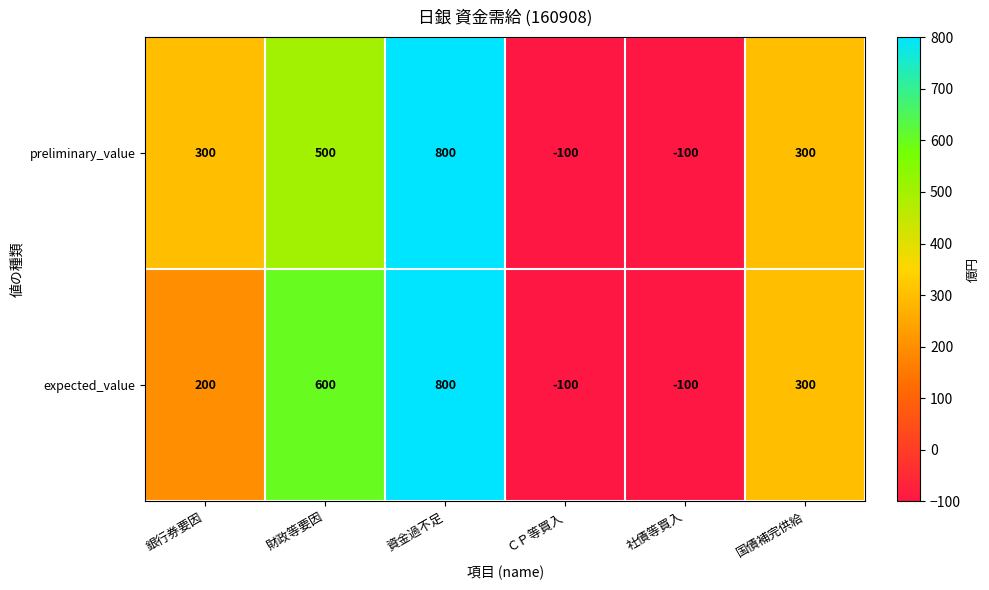

True or false: expected_value has a value of -144 at ＣＰ等買入.

False